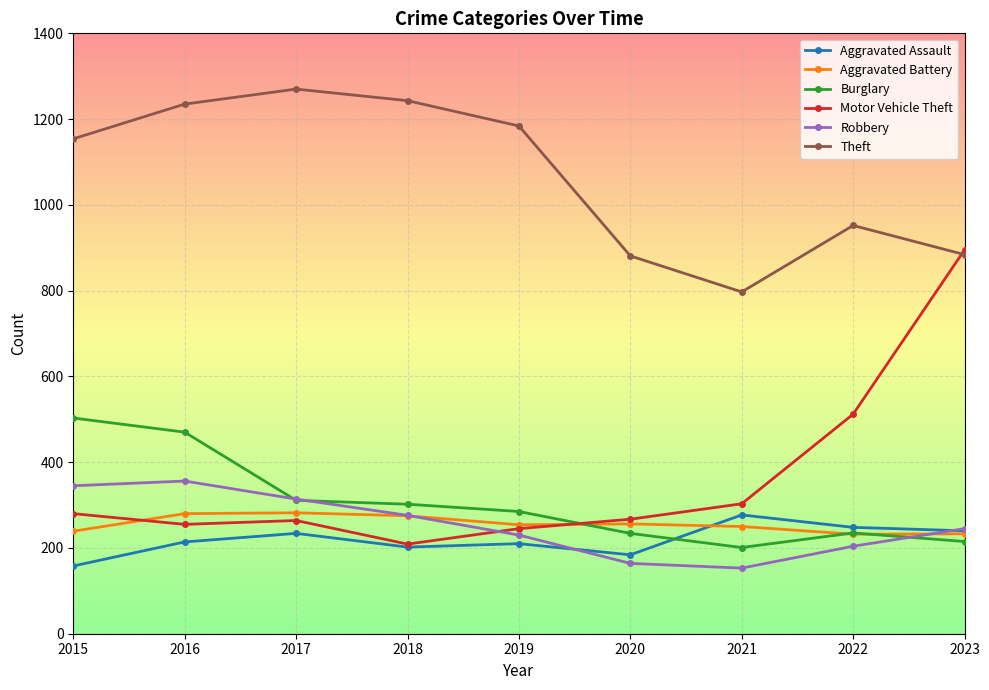

True or false: Robbery and Theft cross at least once.

False